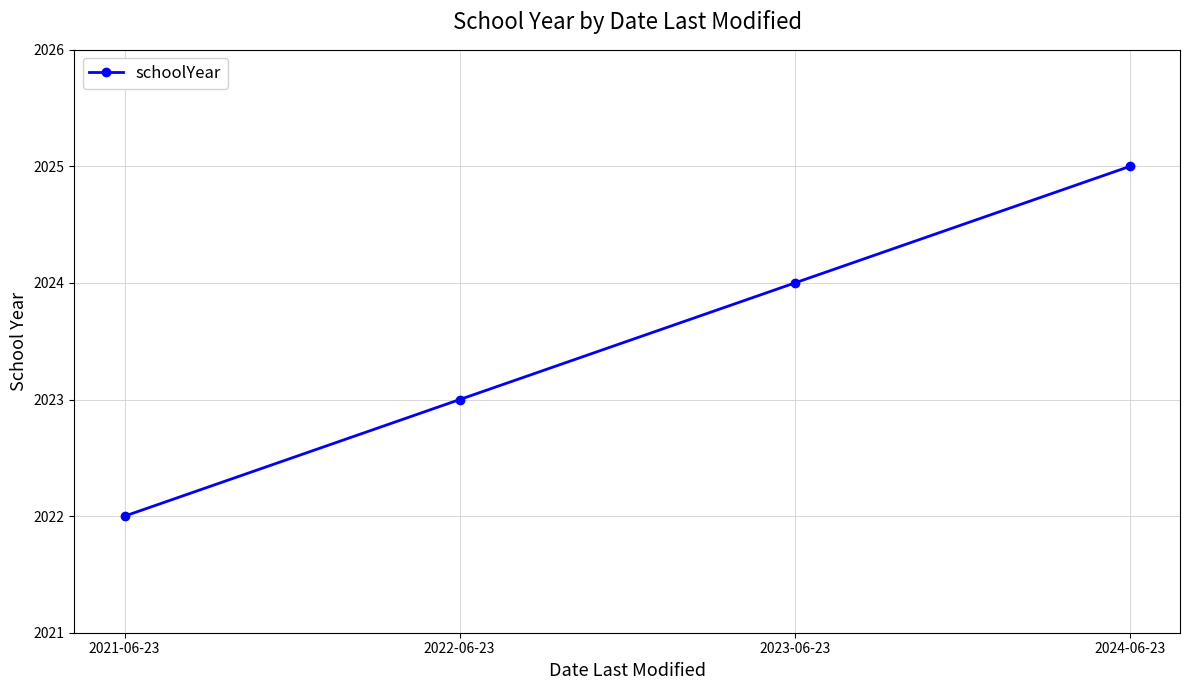

What position from the left is 2024-06-23?

4